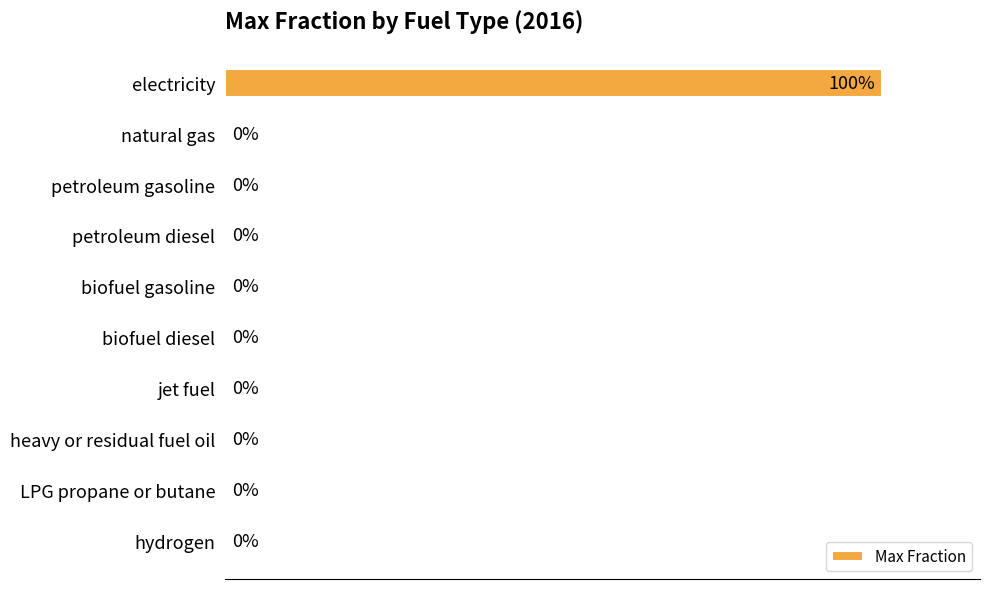

At which category does the chart reach its peak across all series?

electricity